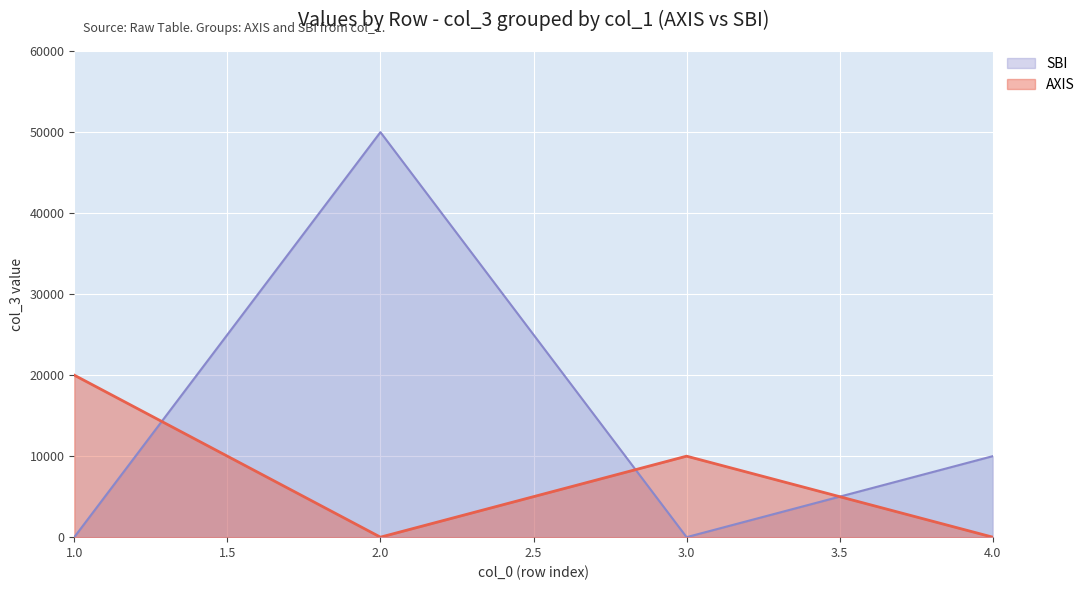

How many lines are shown in the chart?

2